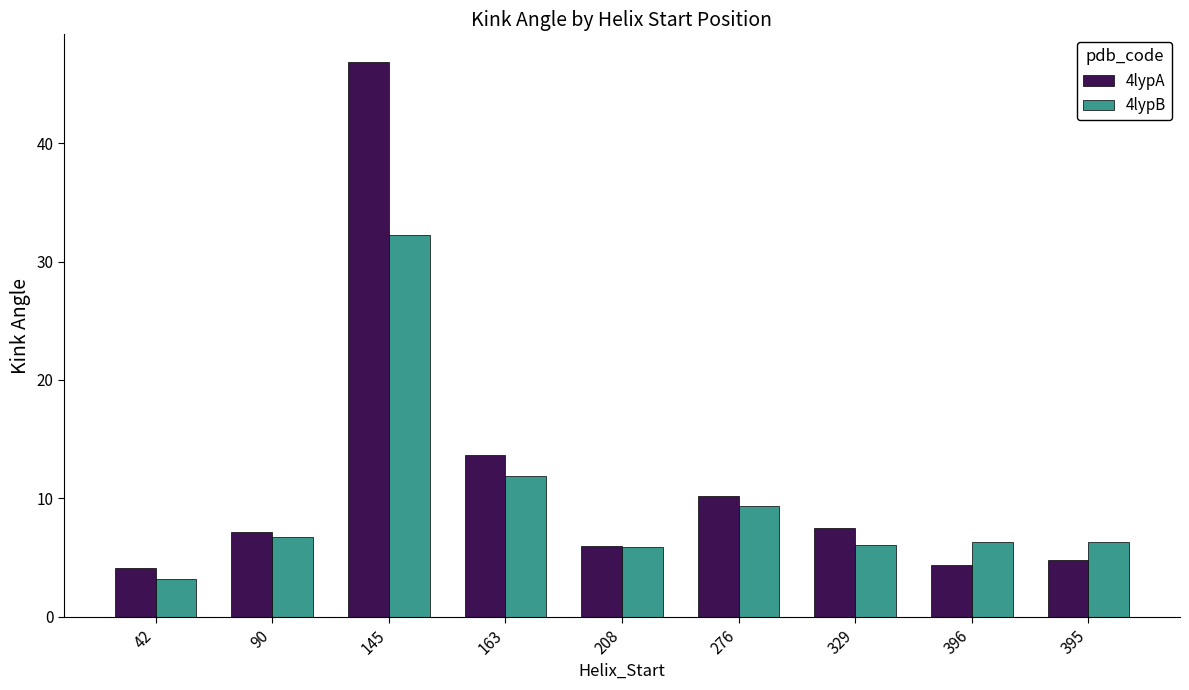

Is the value of 4lypA at 163 greater than the value of 4lypB at 42?

Yes